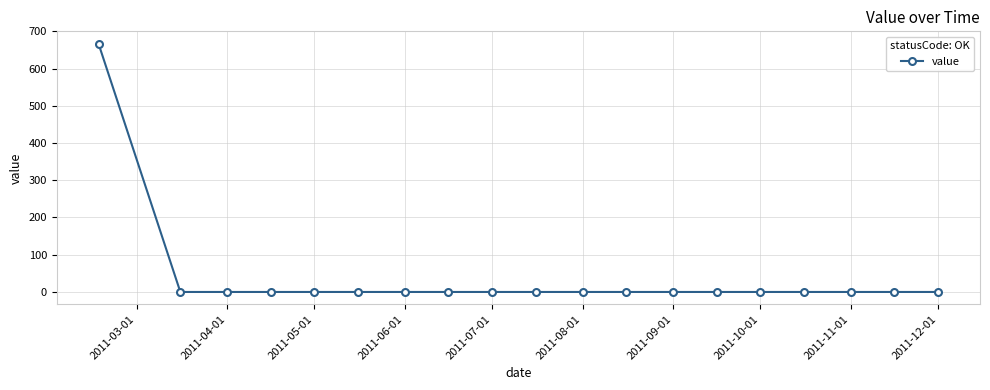

What is the maximum value shown in the chart?

665